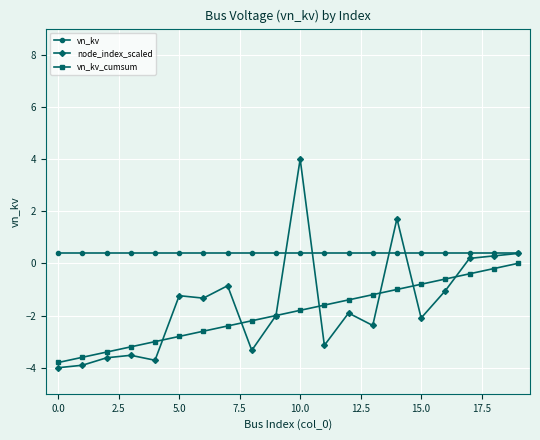

True or false: node_index_scaled has more than 0 interior local peaks.

True